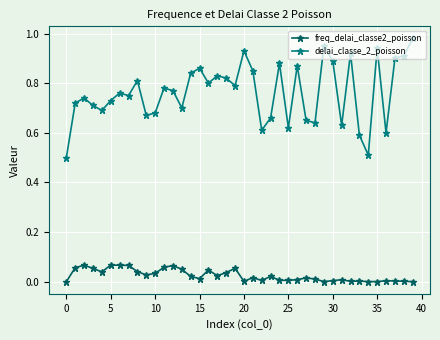

Does the chart have visible grid lines?

Yes